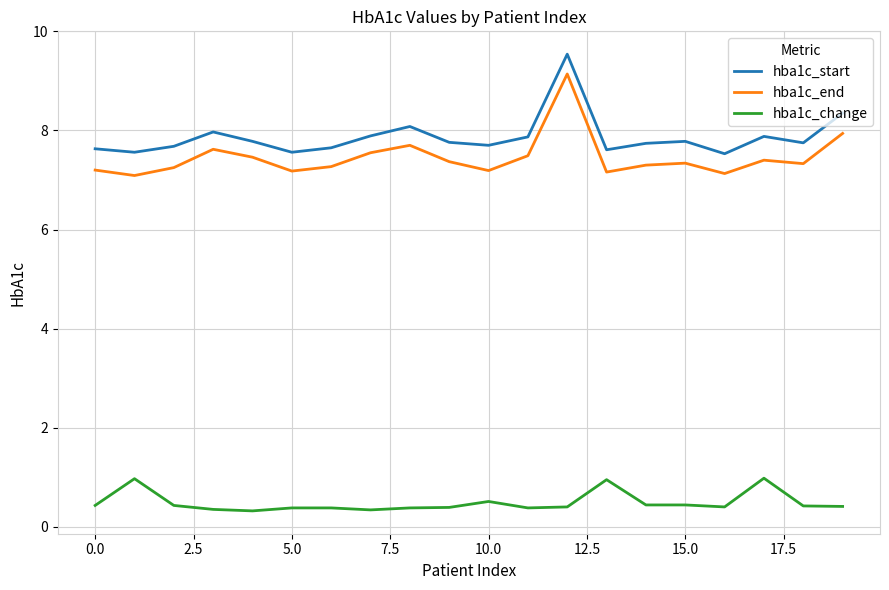

At how many categories does at least one series exceed 2?

20